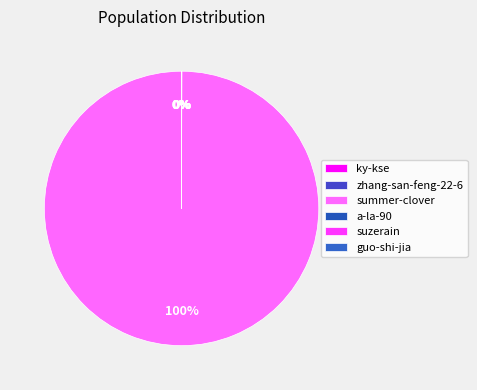

What percentage is the summer-clover slice, to the nearest percent?

100%